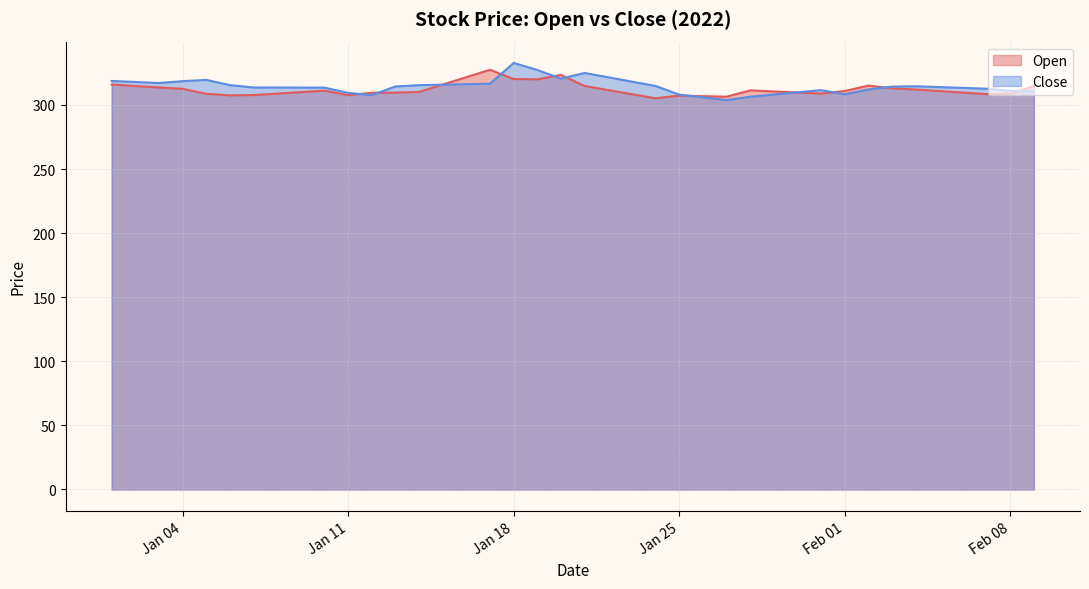

Read the Close value at 2022-01-08.

313.6